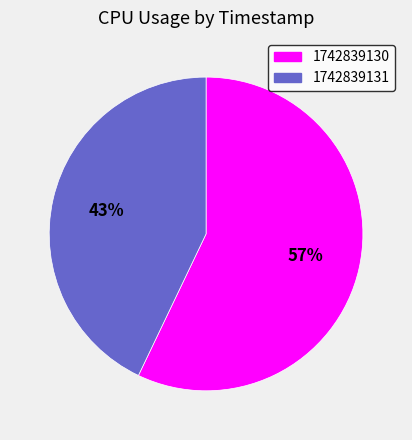

Does 1742839131 account for over 50% of the chart?

No